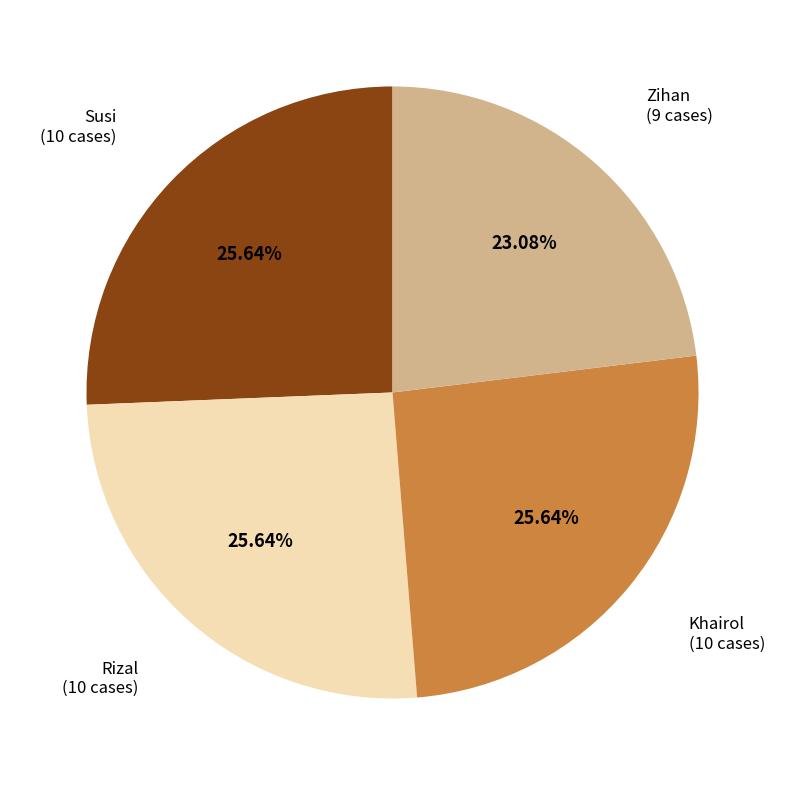

Does any single category account for the majority?

No